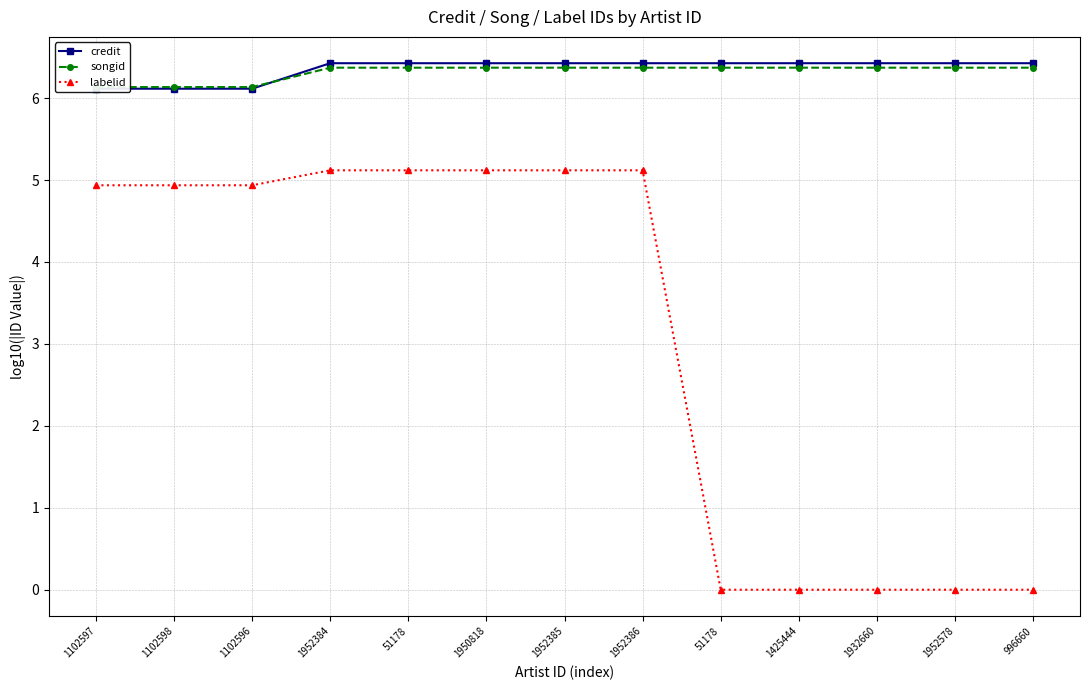

What is the value of the credit point at the 12th from the left?

6.4